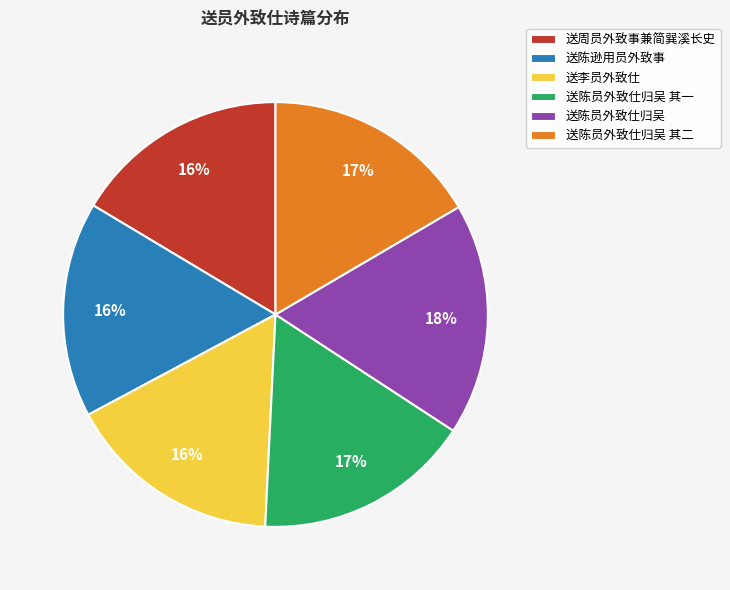

To the nearest percent, what is the average slice percentage?

17%